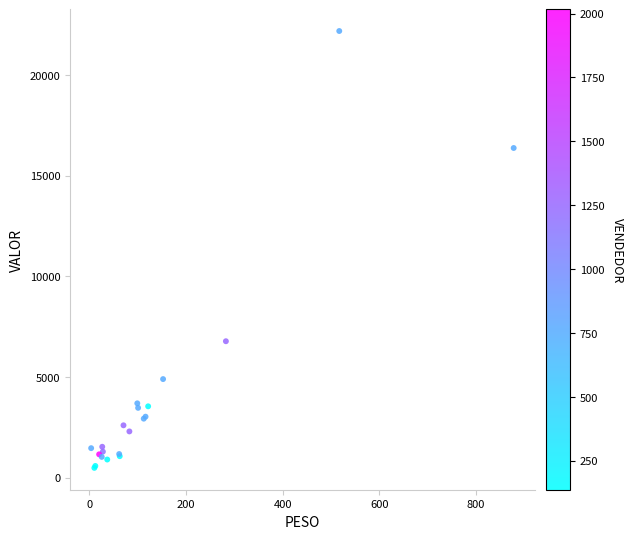

What Y value in the scatter plot is closest to 11330?

6771.3